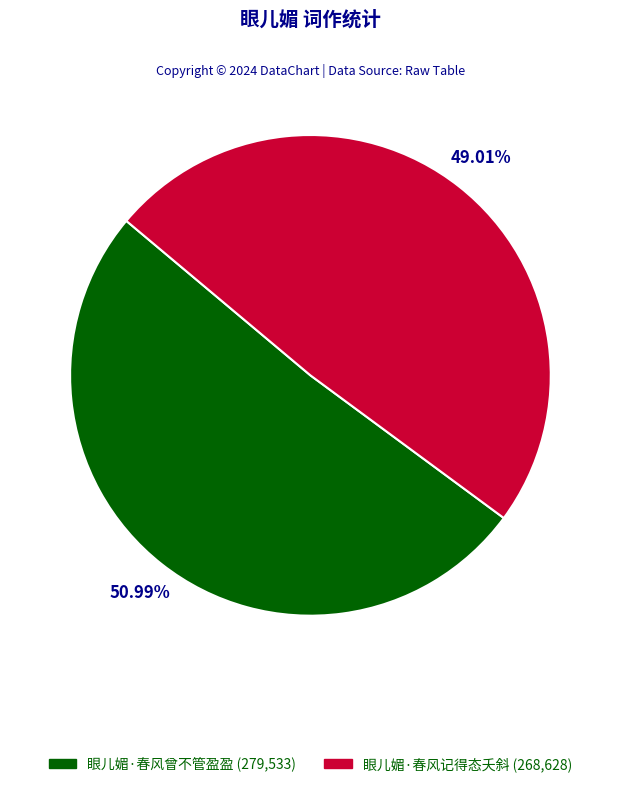

Which has a higher value, 眼儿媚·春风曾不管盈盈 or 眼儿媚·春风记得态夭斜?

眼儿媚·春风曾不管盈盈